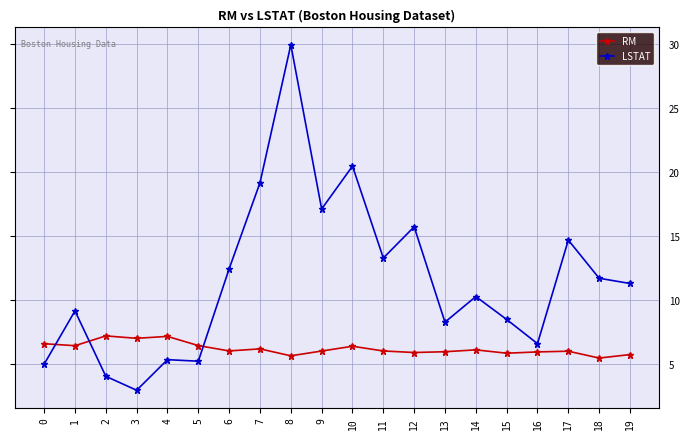

What is the value of the LSTAT point at the 16th from the left?

8.5